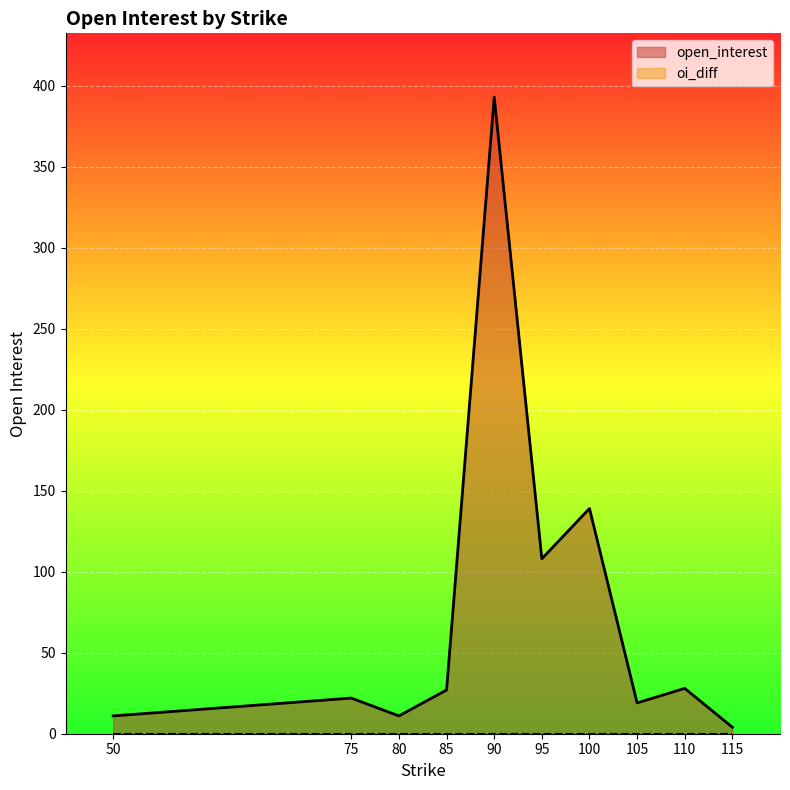

How many series are shown in this chart?

2